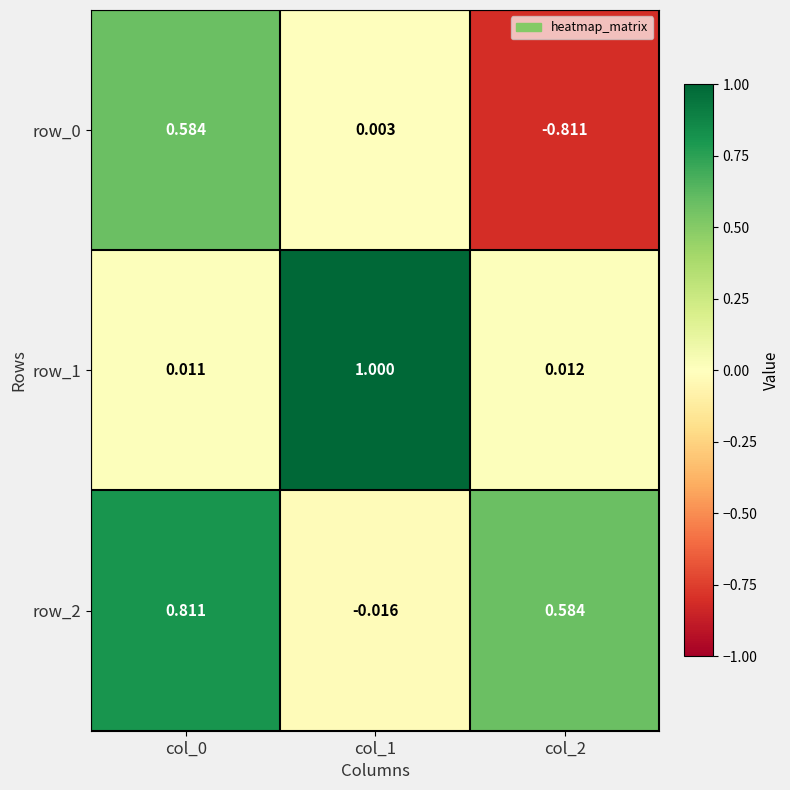

True or false: row_2 has a value of -0.0 at col_1.

False